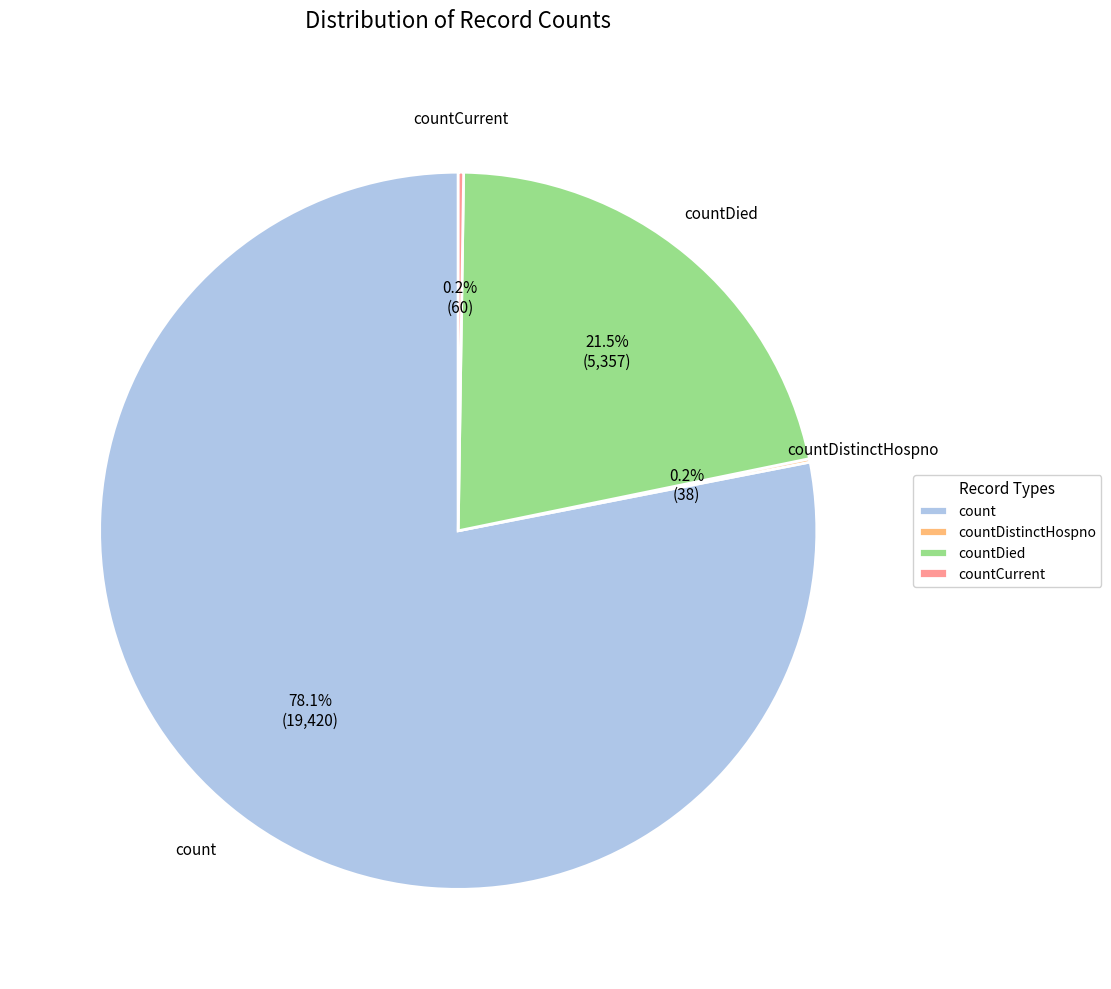

Which slice is the largest?

count